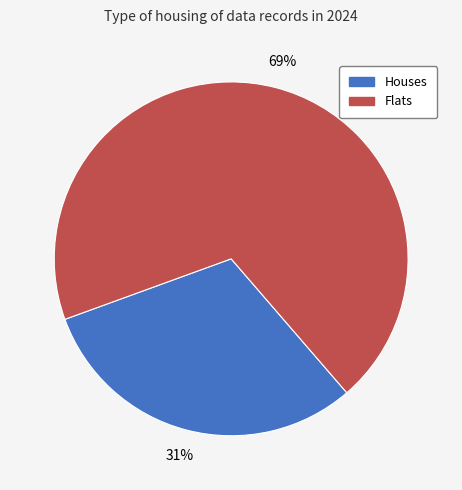

To the nearest percent, what is the average slice percentage?

50%